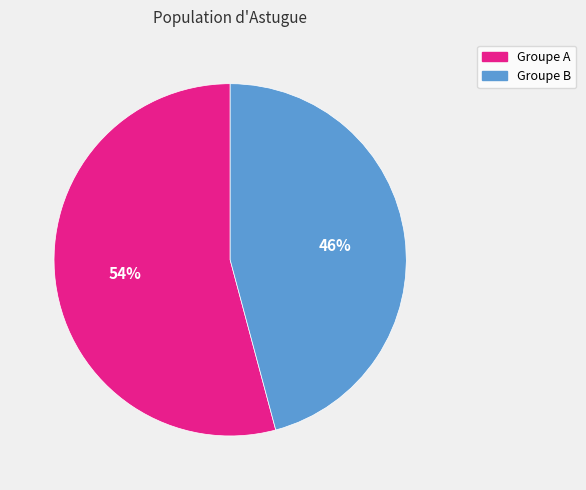

Approximately how many times larger is the value at Groupe A compared to Groupe B?

1.2